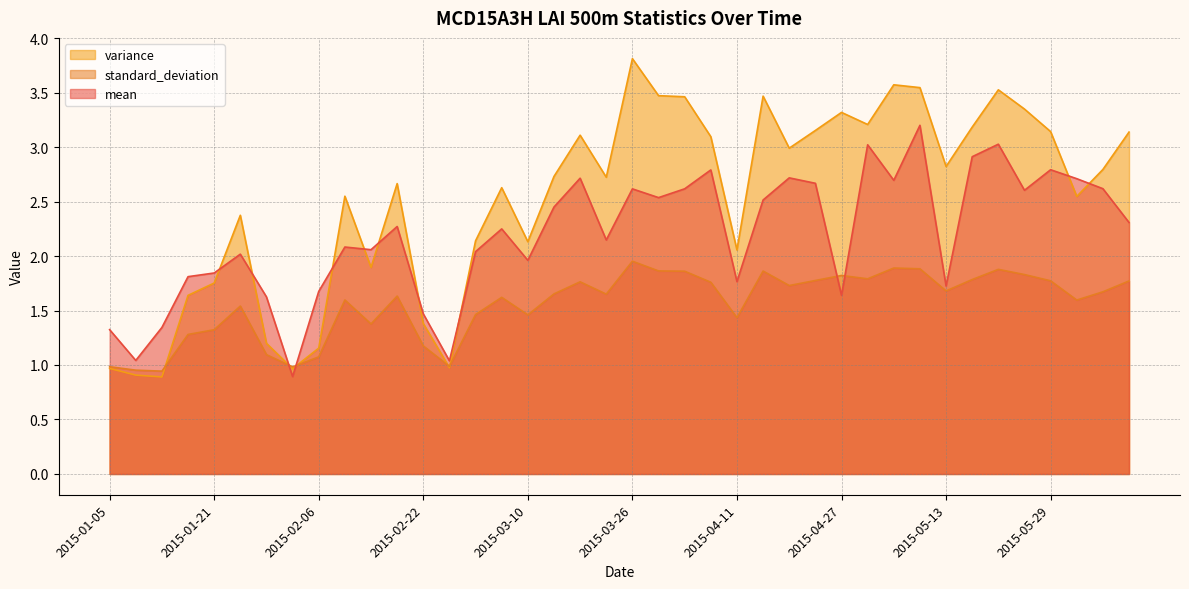

Which has a higher value, 2015-05-17 or 2015-05-01?

2015-05-01